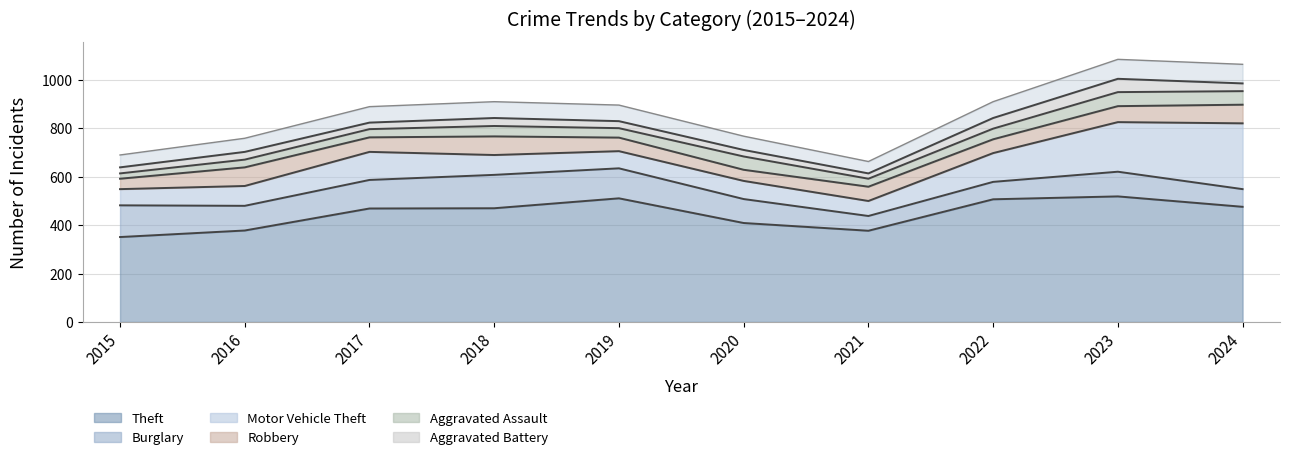

Which label corresponds to the largest value in the chart?

2023